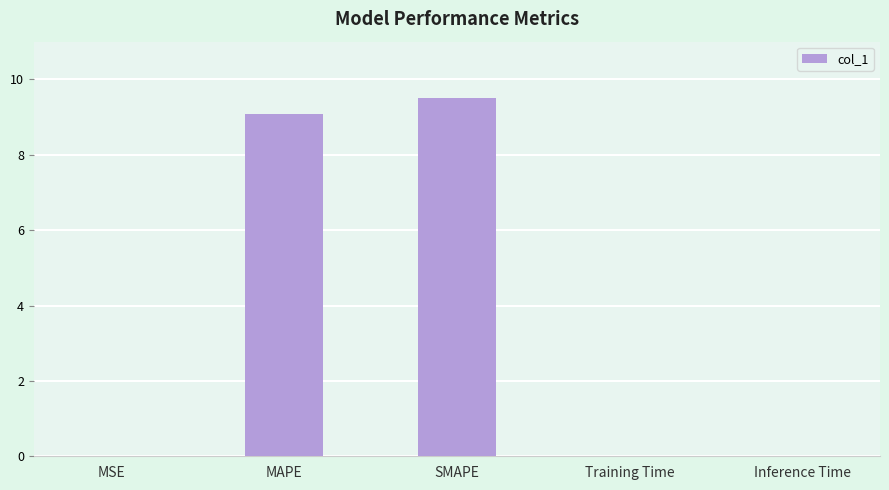

How many categories are shown in the chart?

5